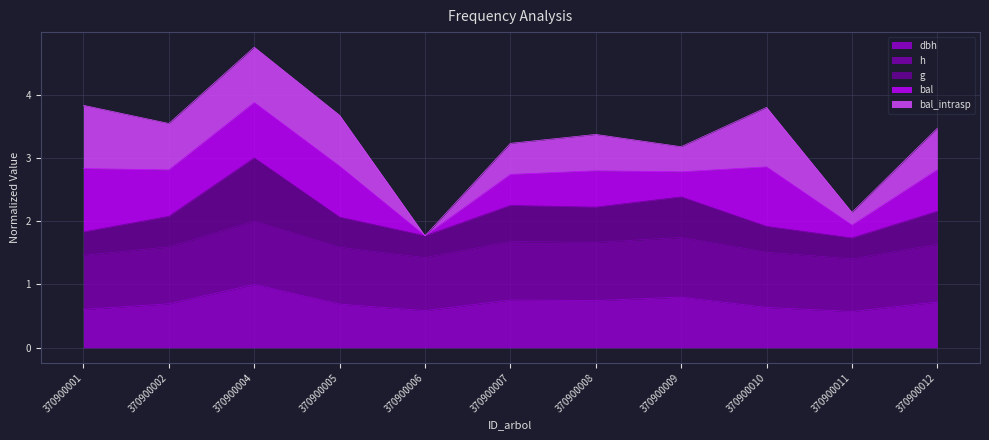

Where is the first local minimum for g?

370900006